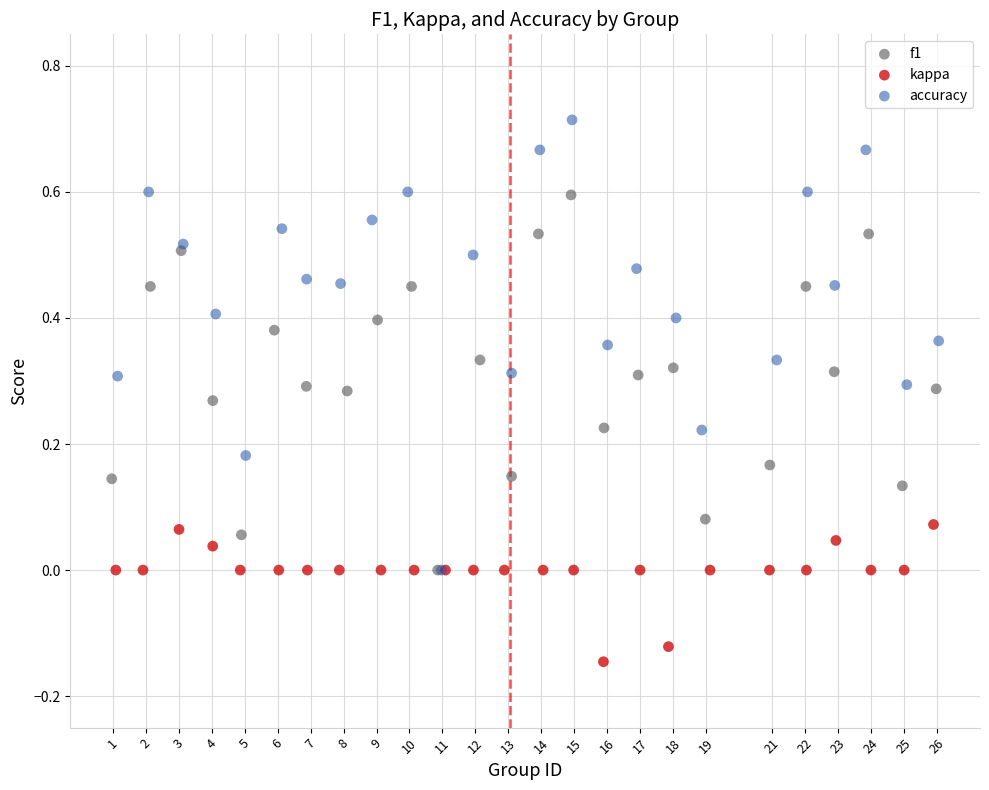

Which series contains the lowest Y value?

kappa